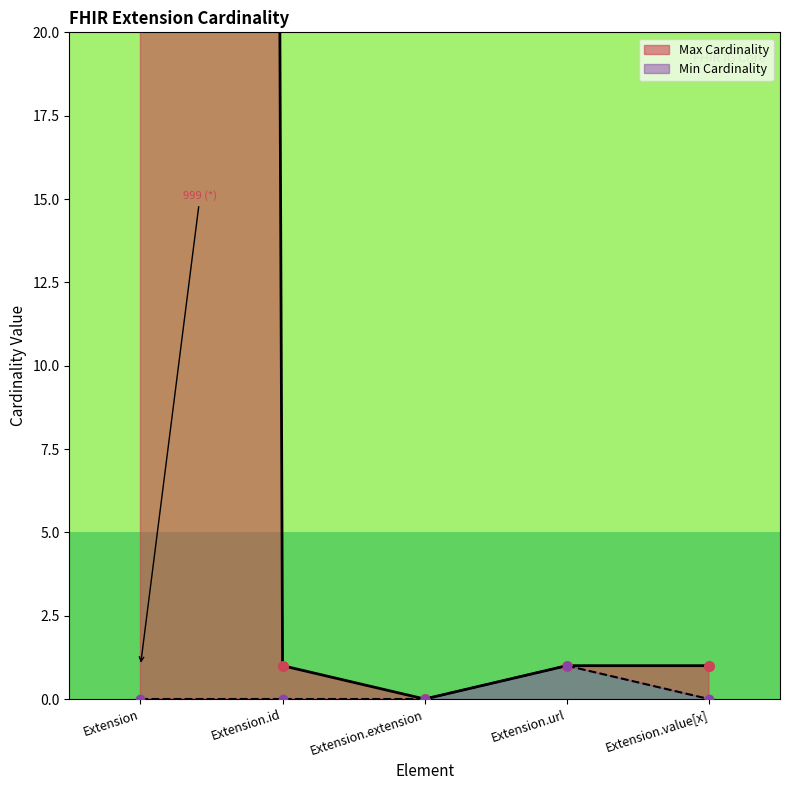

Which label corresponds to the largest value in the chart?

Extension